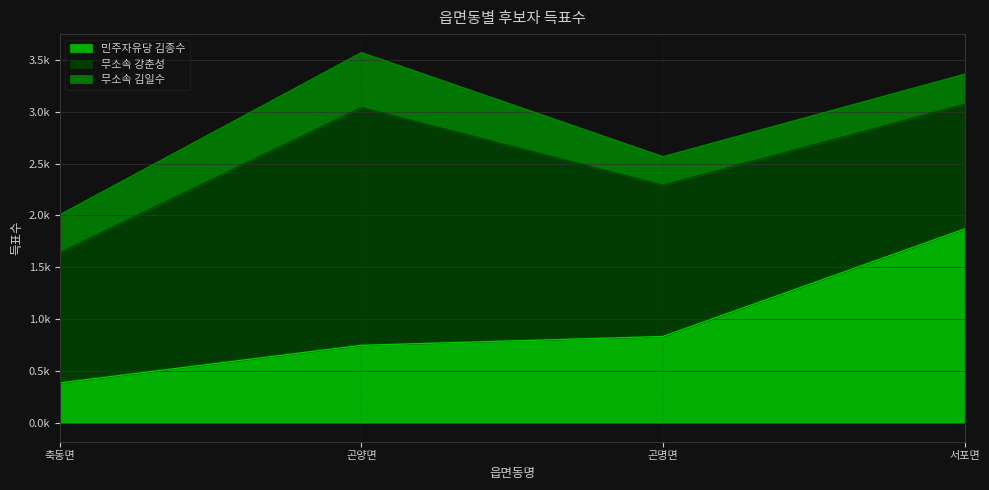

Reading right to left, list all the values displayed in this chart.

민주자유당 김종수: 1870	835	750	388
무소속 강춘성: 1201	1456	2289	1255
무소속 김일수: 289	275	529	364